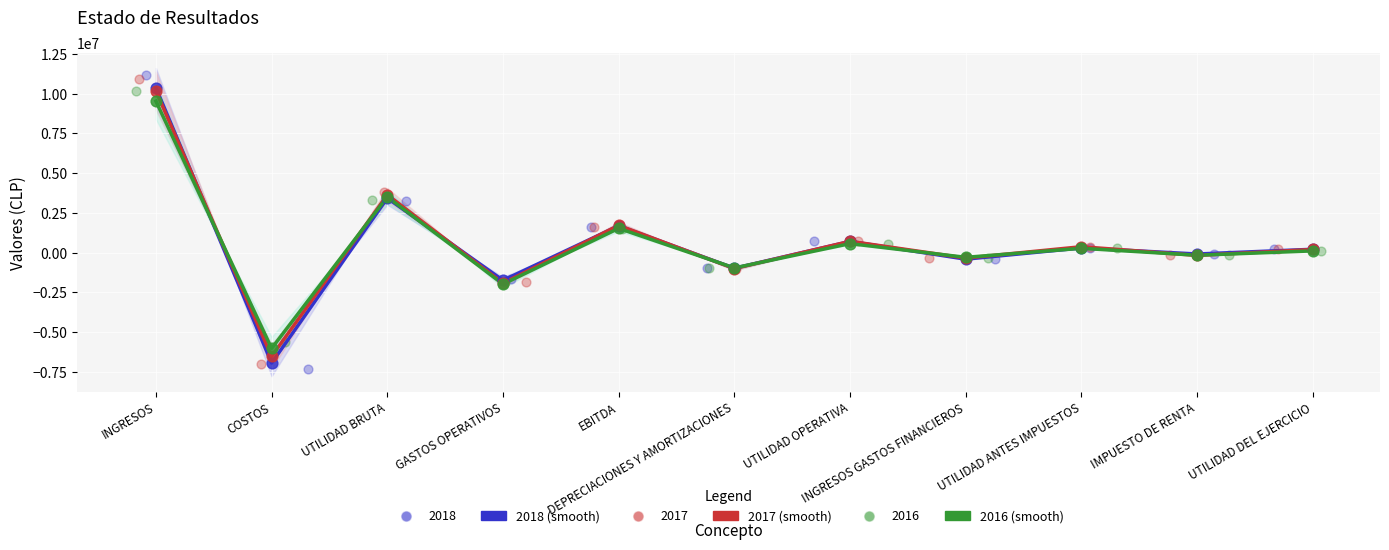

Which series reaches the maximum Y coordinate?

2018 (smooth)